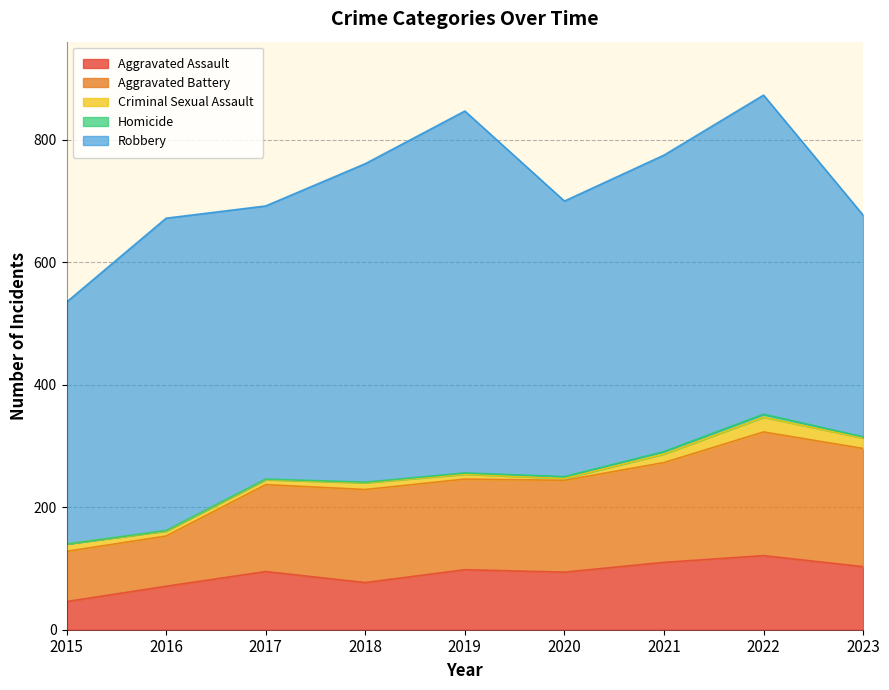

What are all the series names shown in the legend?

Aggravated Assault, Aggravated Battery, Criminal Sexual Assault, Homicide, Robbery